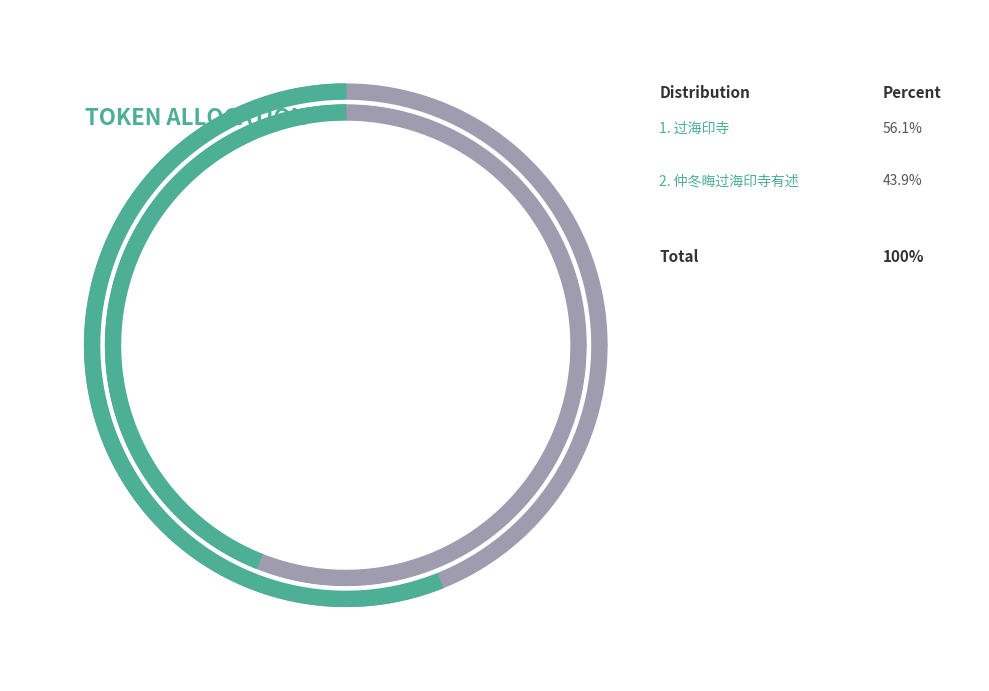

What is the smallest slice in the pie chart?

仲冬晦过海印寺有述